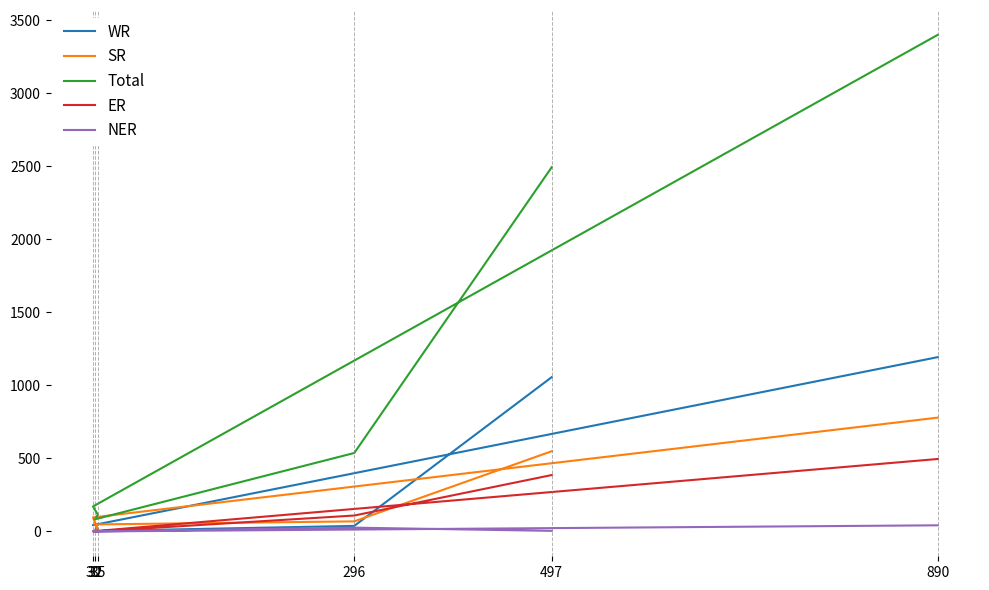

What is the sum of all NER values?

84